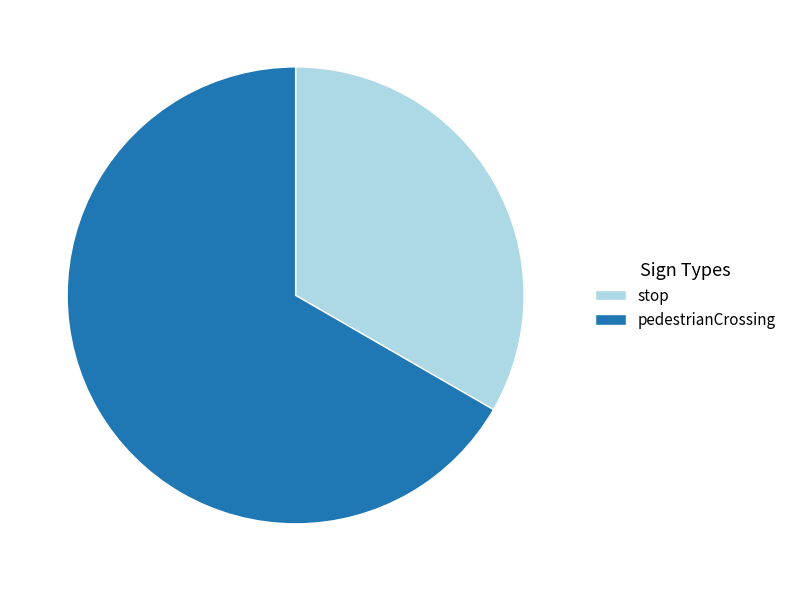

What is the majority slice?

pedestrianCrossing